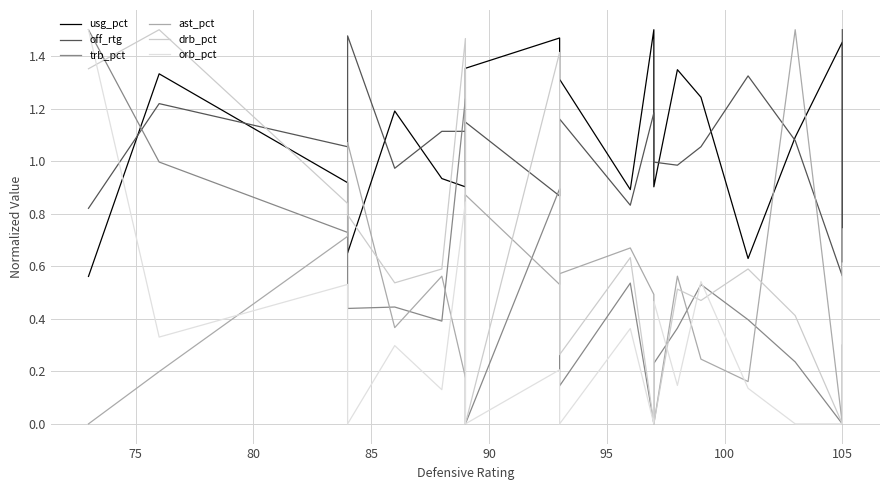

What value does the usg_pct series have at 95?

0.9